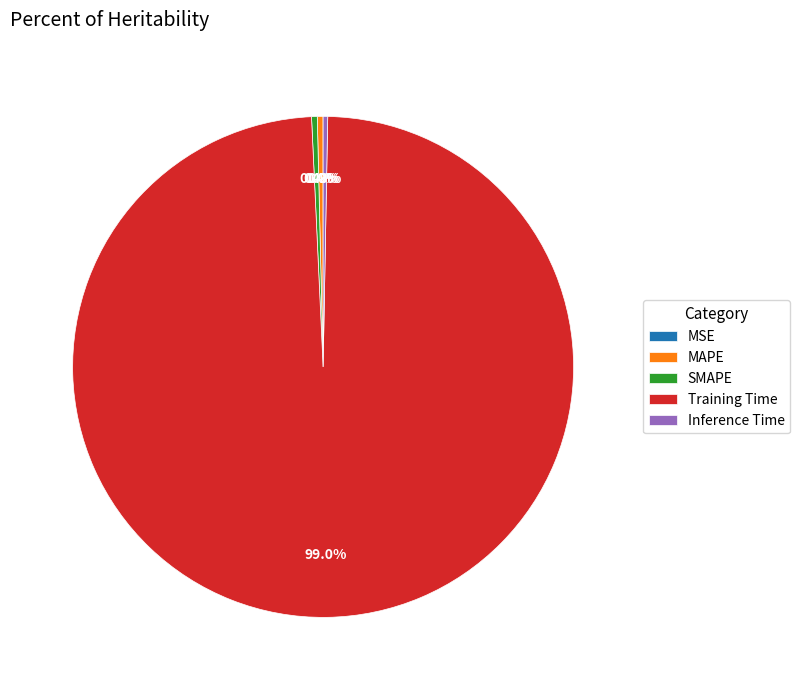

What portion of the pie excludes Inference Time?

99.7%